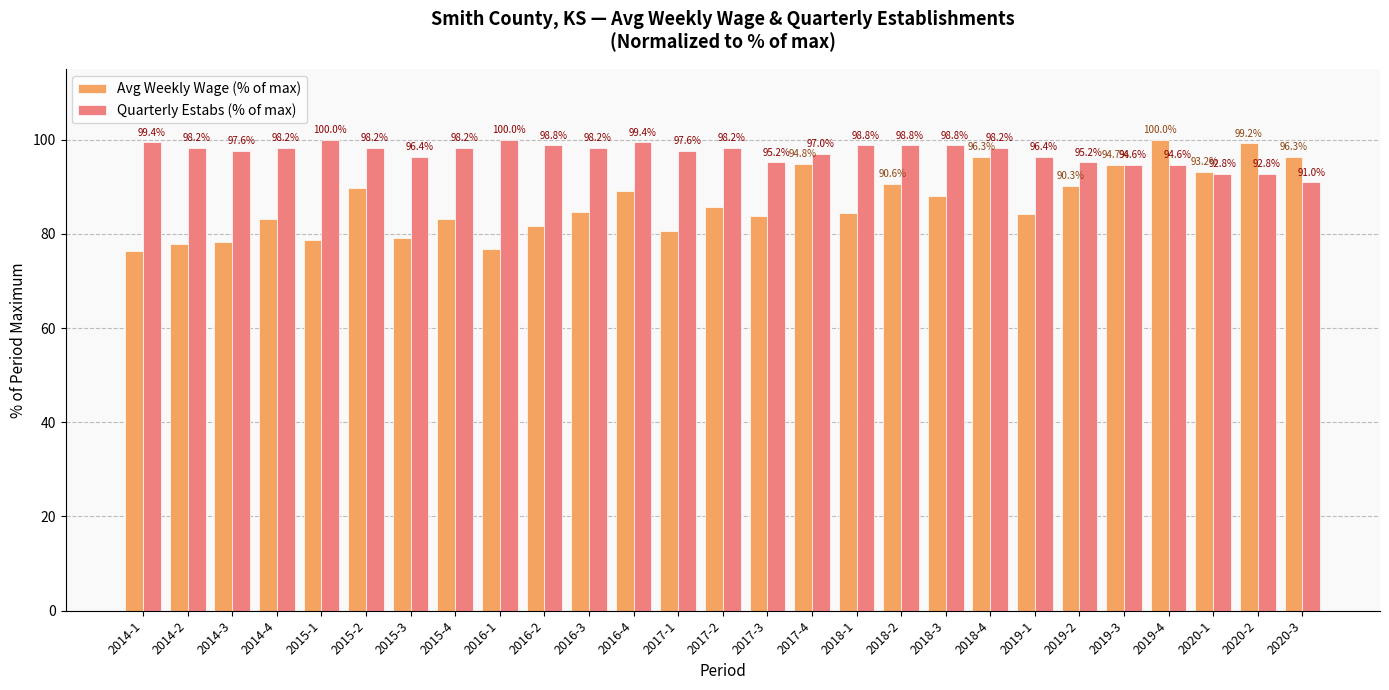

At which label does Quarterly Estabs (% of max) first exceed 98?

2014-1